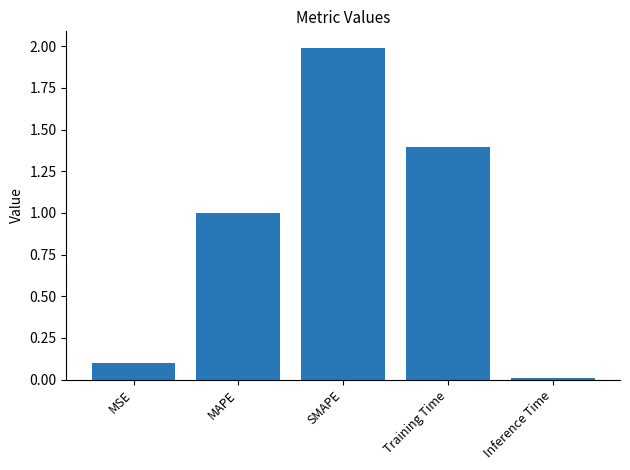

What is the sum of the values at Inference Time and MSE?

0.1